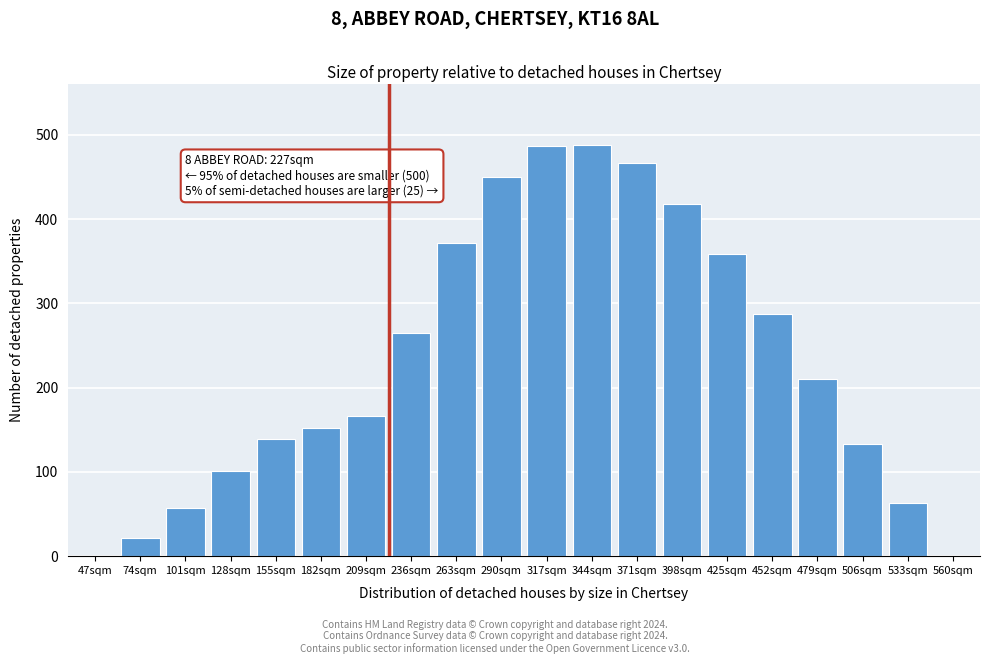

What is the approximate value at 398sqm?

418.0